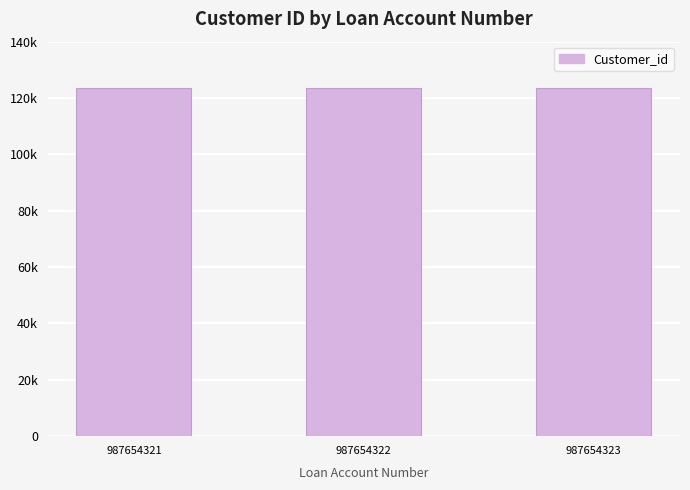

How many values are between 123455 and 123458?

3